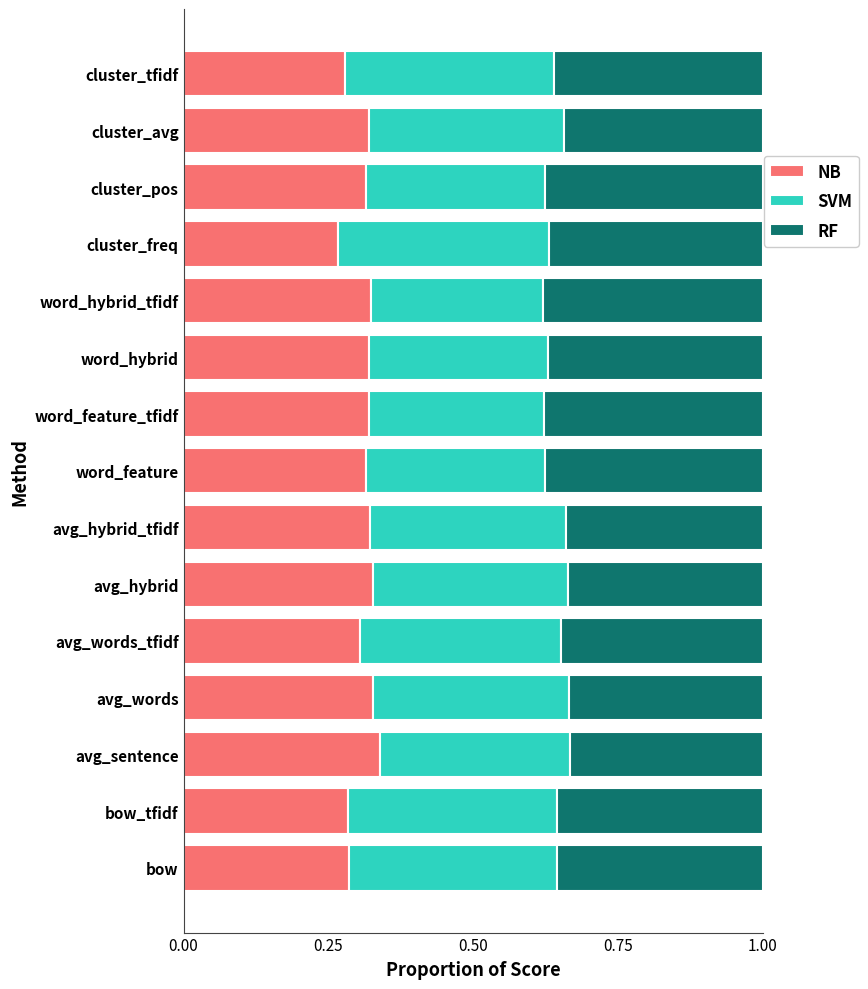

What is the sum of all NB values?

4.6